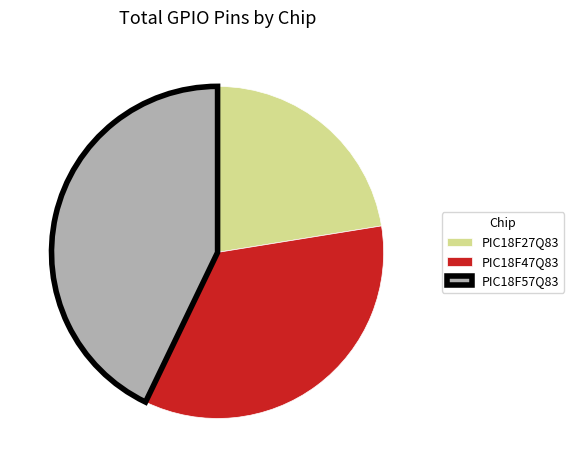

True or false: PIC18F57Q83 accounts for 36% of the total.

False